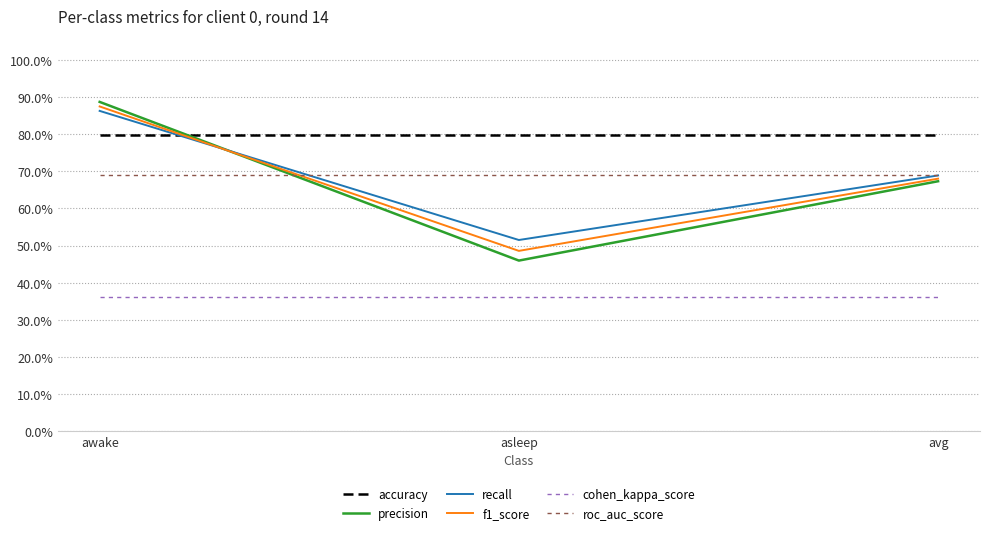

What are all the series names shown in the legend?

accuracy, precision, recall, f1_score, cohen_kappa_score, roc_auc_score